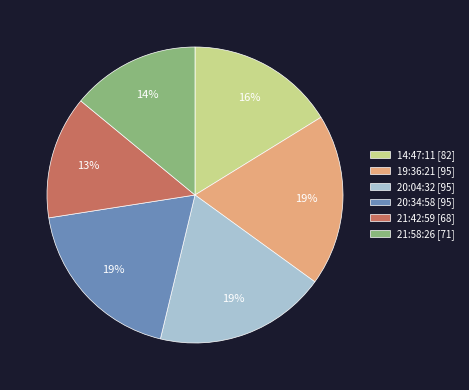

To the nearest percent, what portion does 21:42:59 represent?

13%